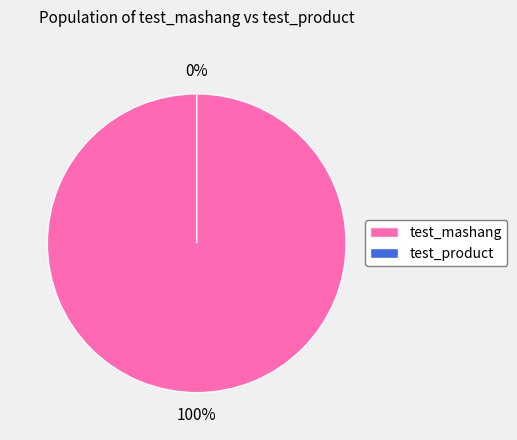

The test_mashang slice represents 92% of the pie. True or false?

False